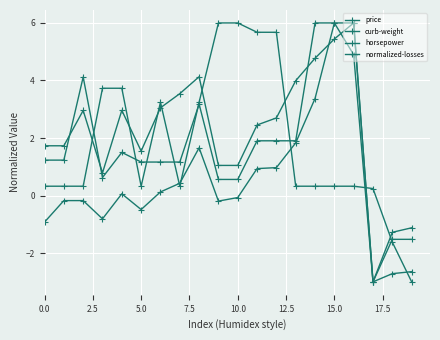

After their last crossing, which series has the higher values: normalized-losses or price?

price